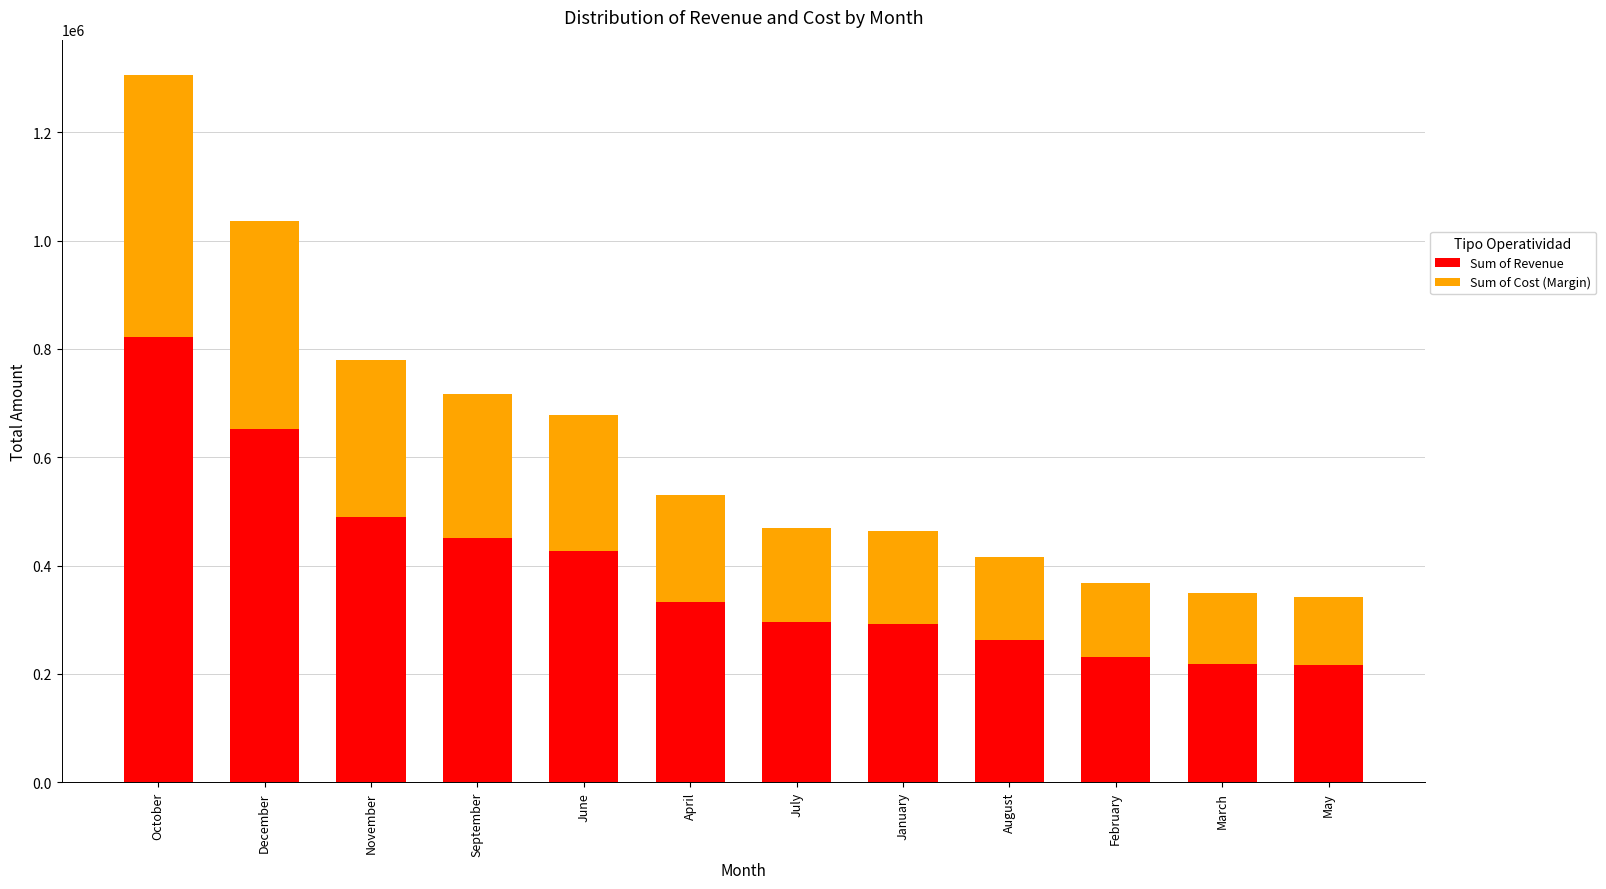

What is the total value across all series at April?

530105.4